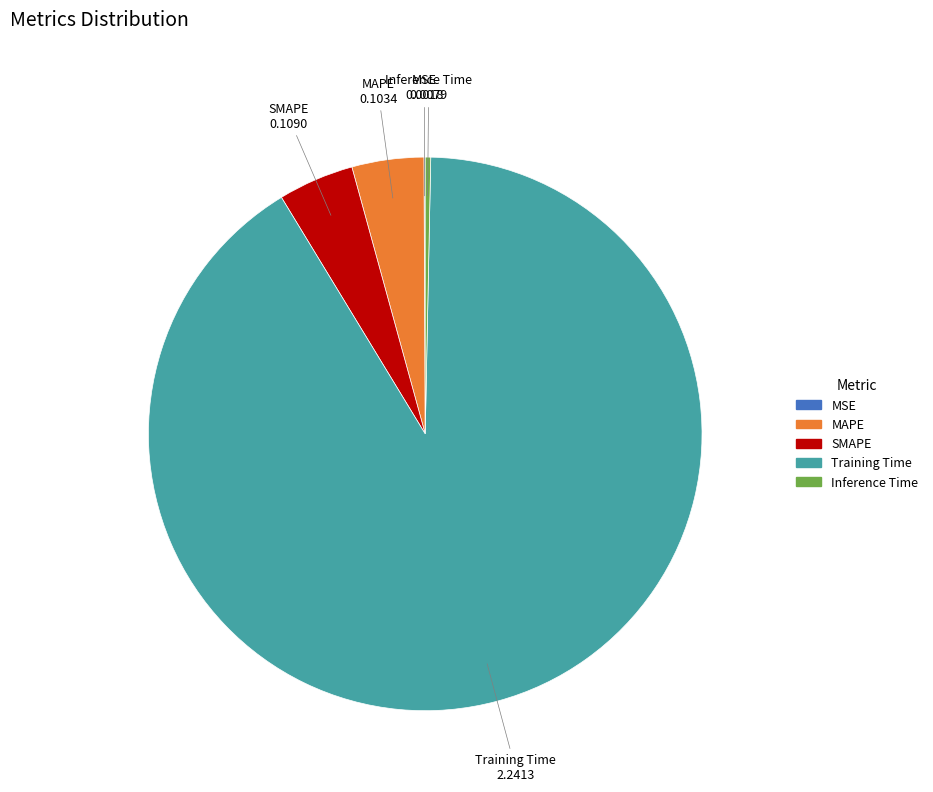

Is Training Time the majority of the pie?

Yes